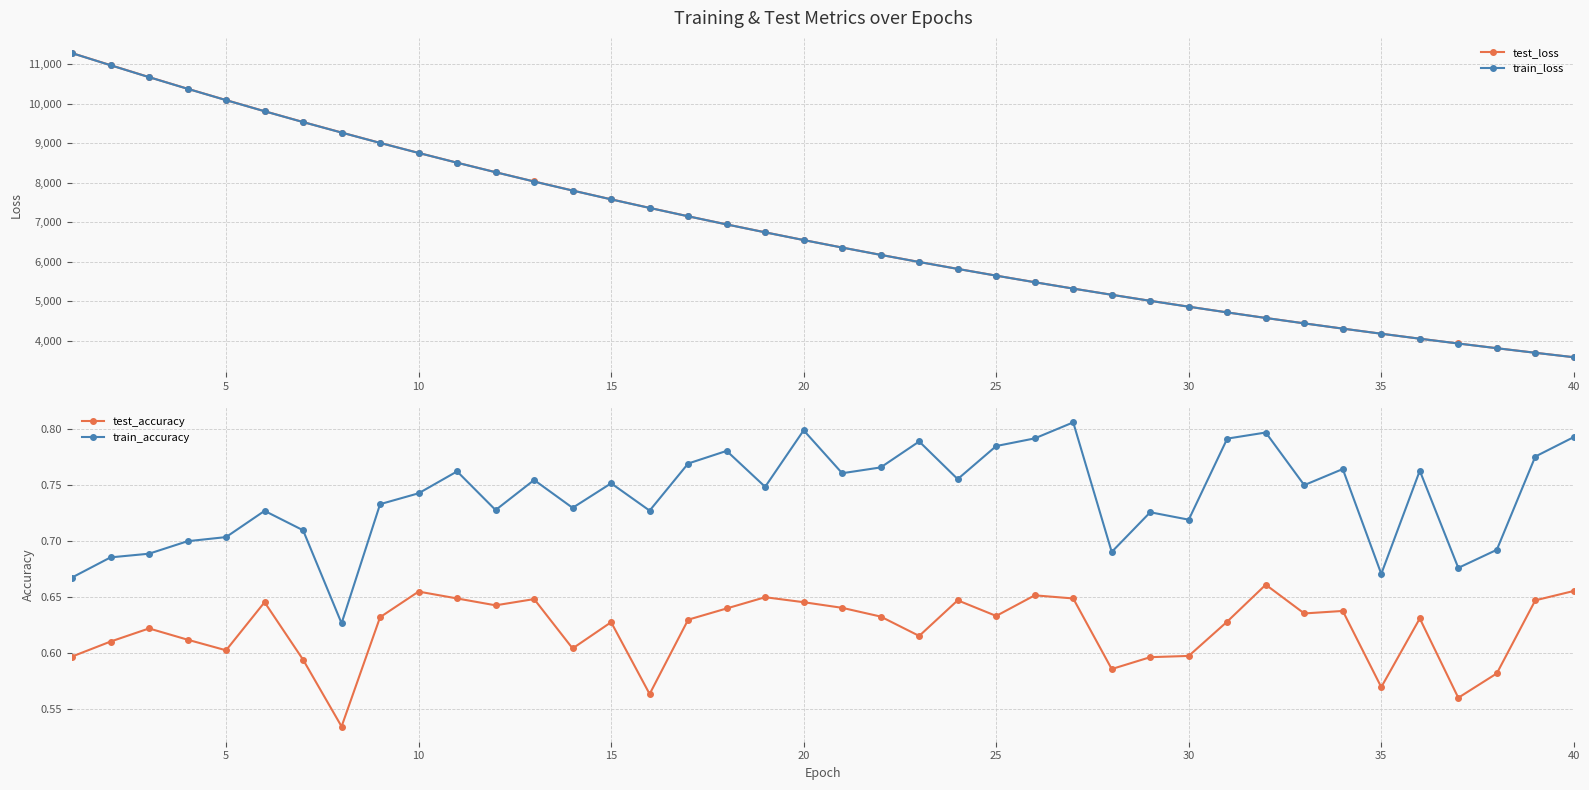

What is the highest value of the test_loss series?

11286.9